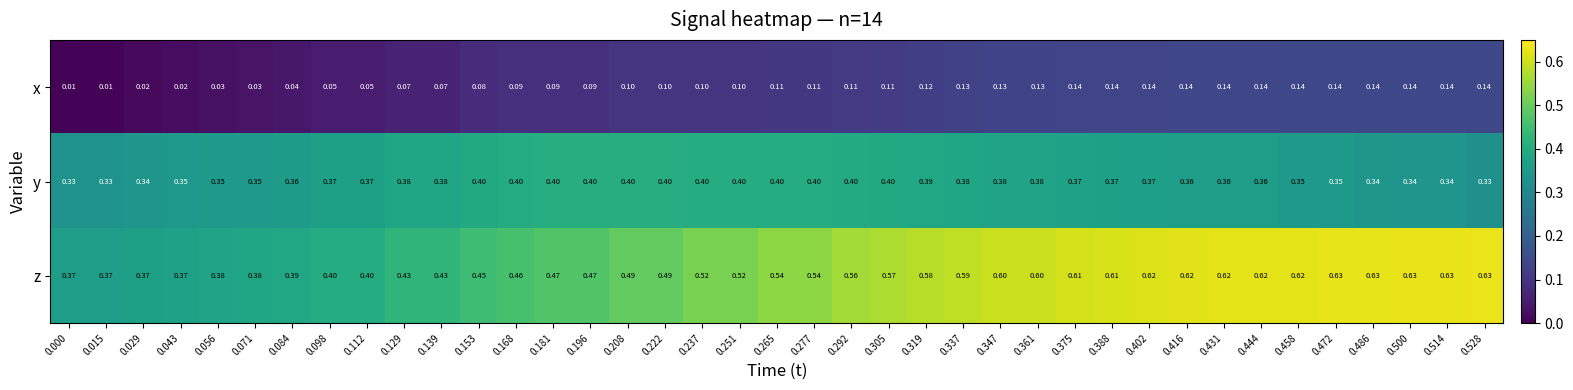

At which category is the sum across all series the highest?

0.402